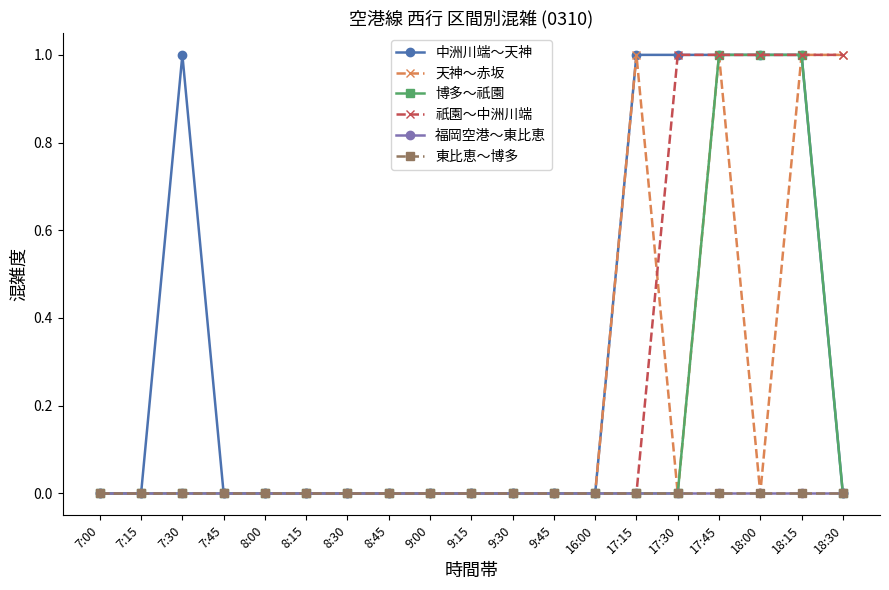

Which series has the widest spread of values?

中洲川端～天神